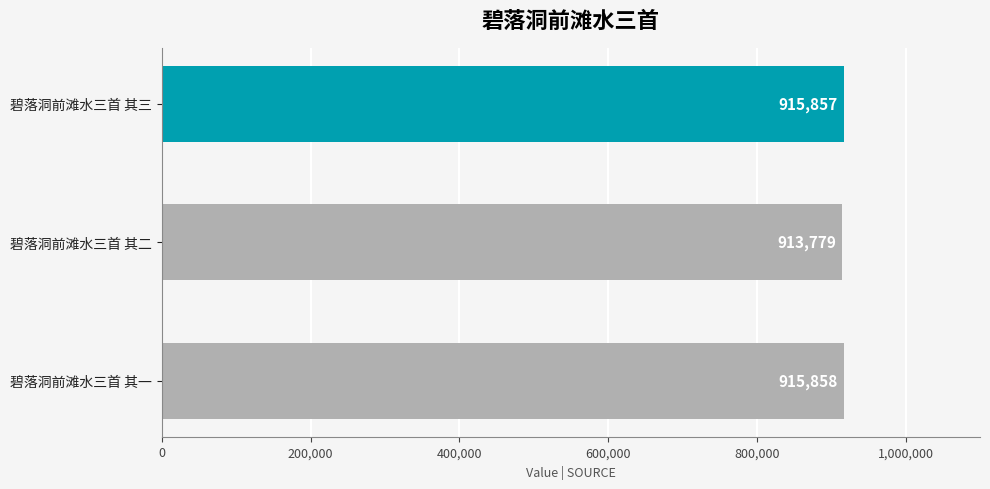

List the labels in order of value, largest first.

碧落洞前滩水三首 其一, 碧落洞前滩水三首 其三, 碧落洞前滩水三首 其二